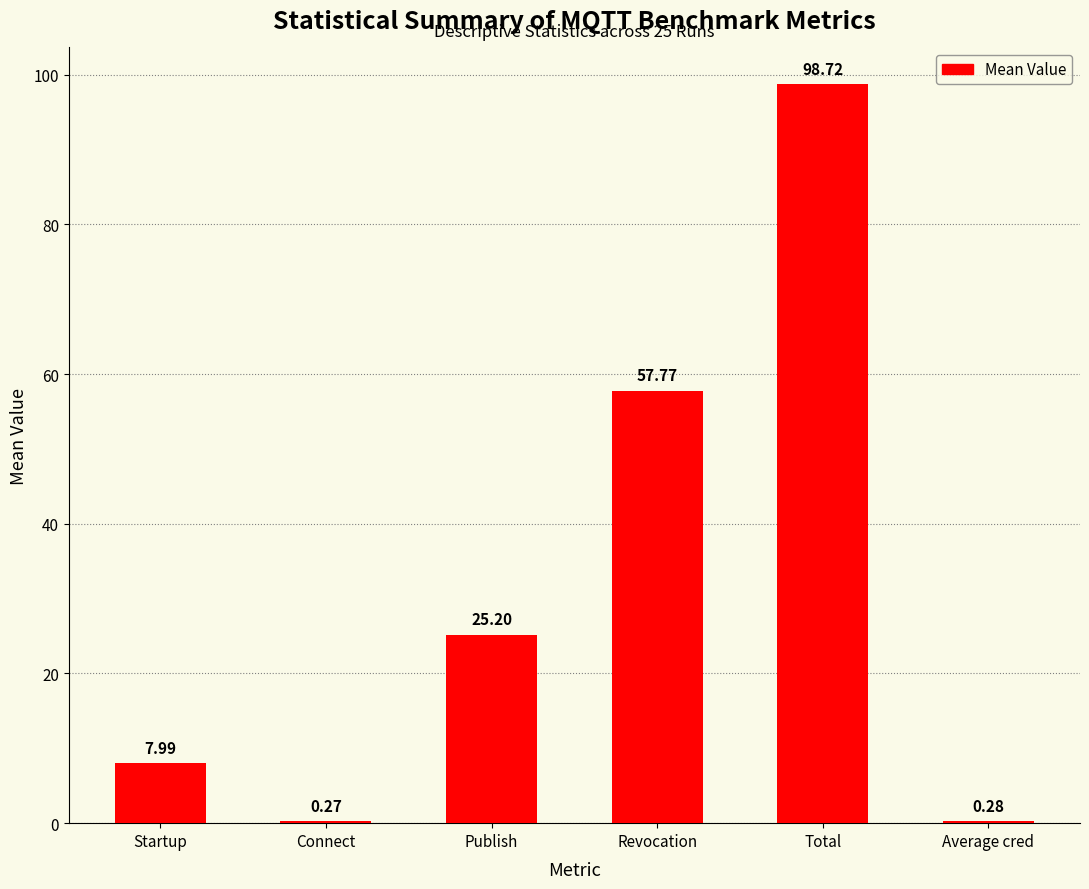

Where does the data first go above 25?

Publish